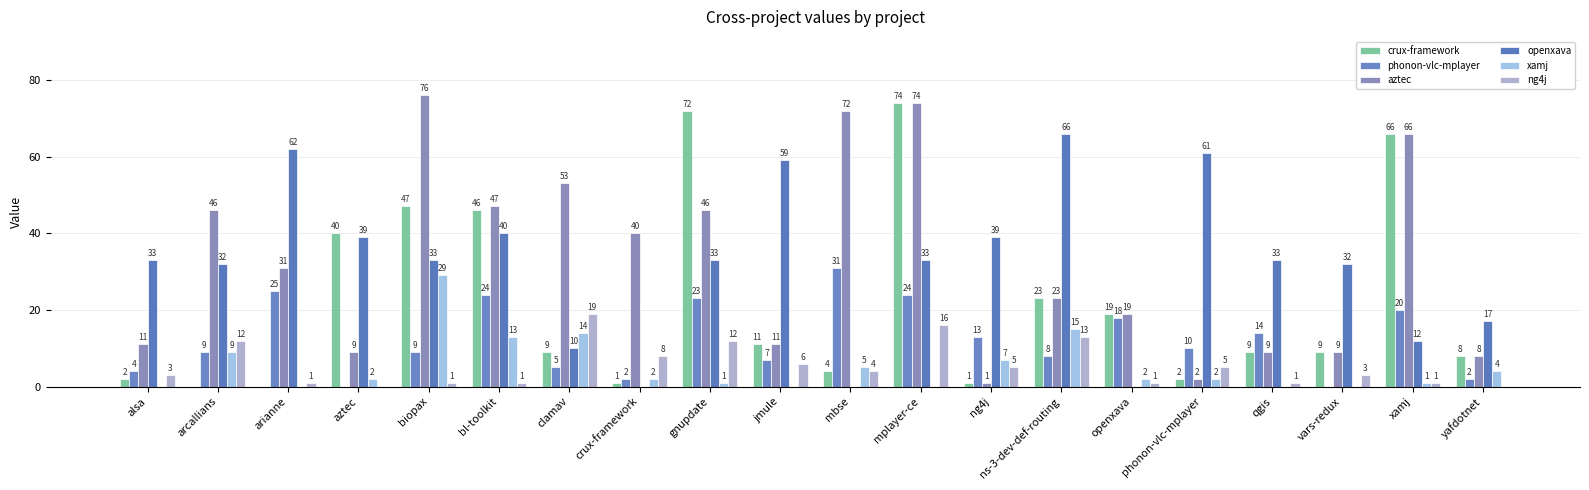

What is the greatest value displayed?

76